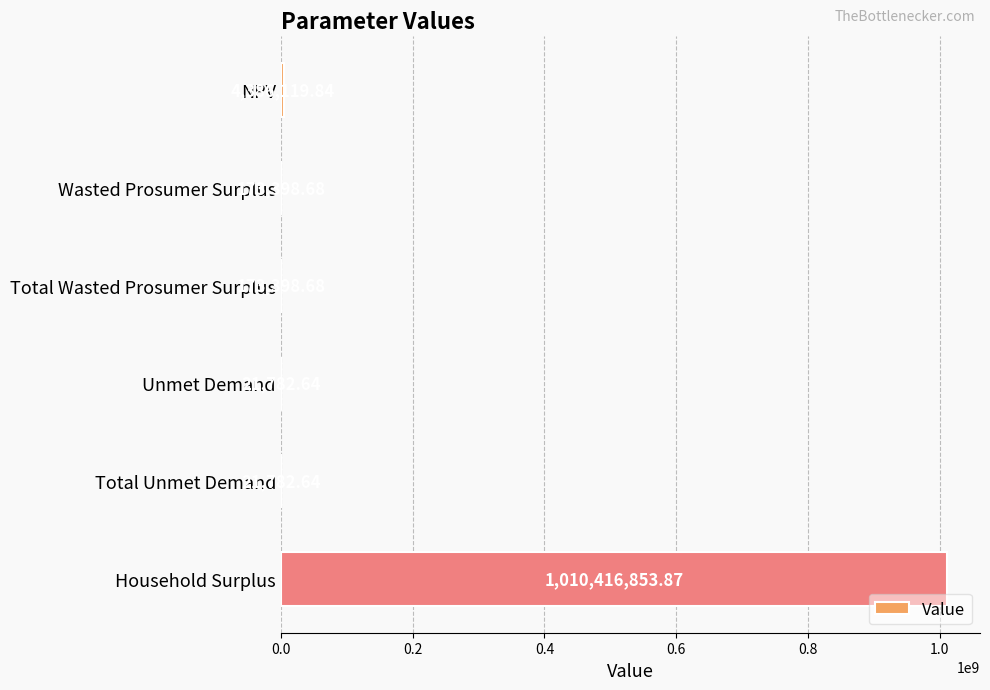

How many distinct data groups are displayed?

1